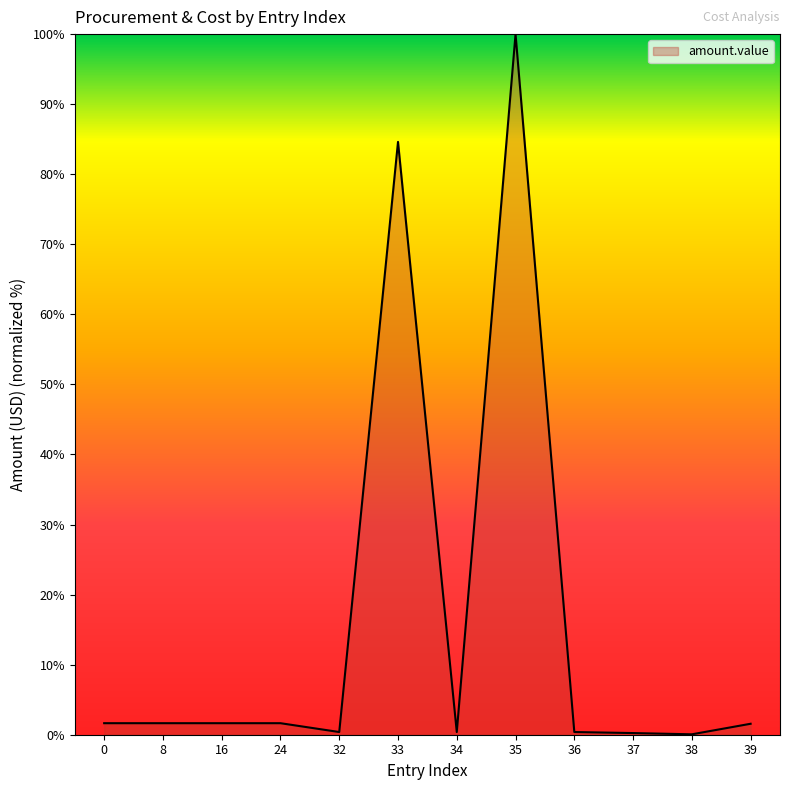

The chart shows a value of 0.4 at 34. True or false?

True